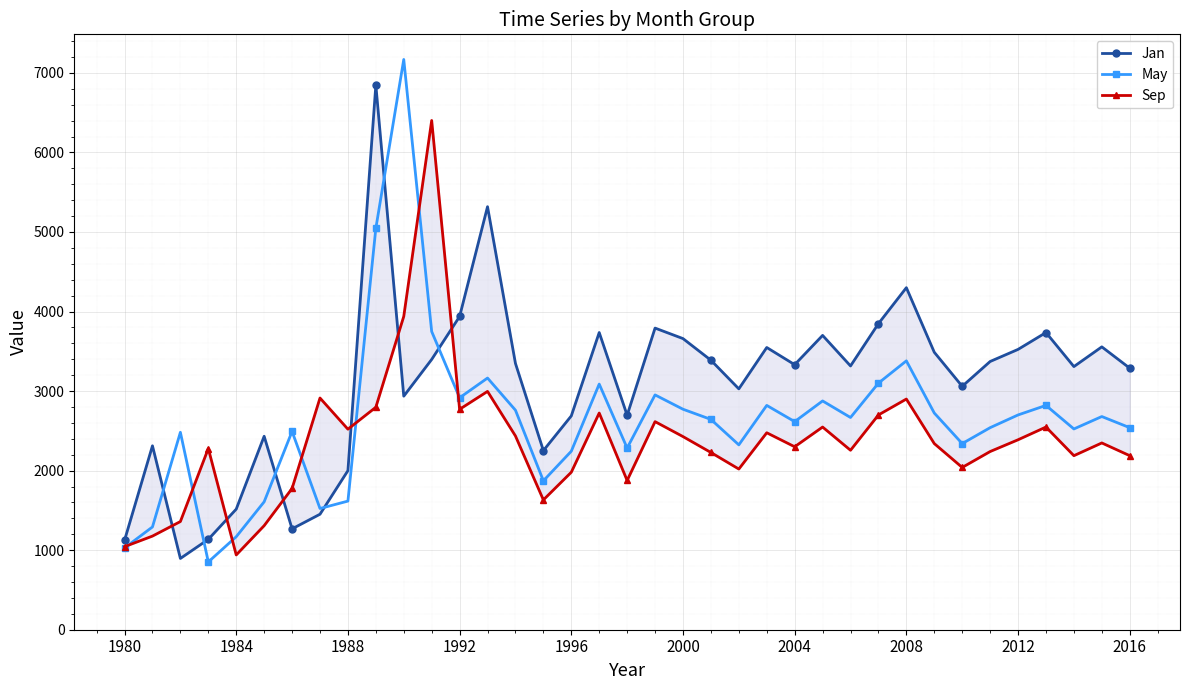

What is the minimum value for May?

852